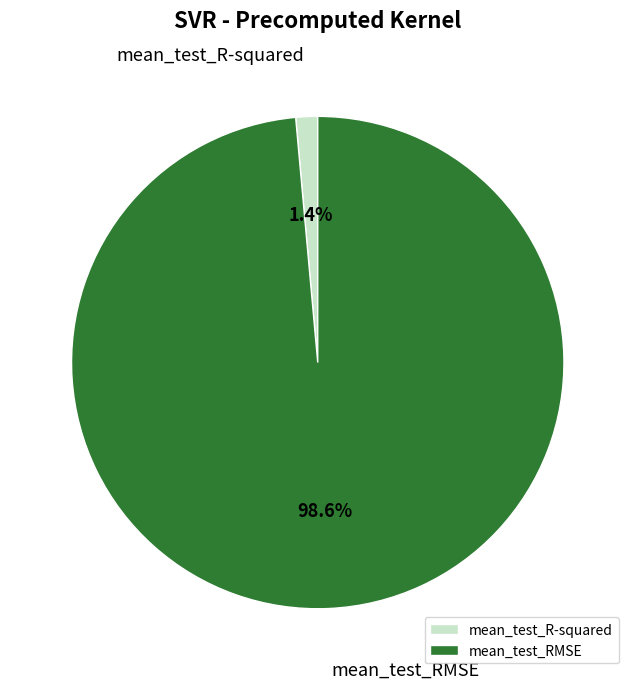

What is the majority slice?

mean_test_RMSE